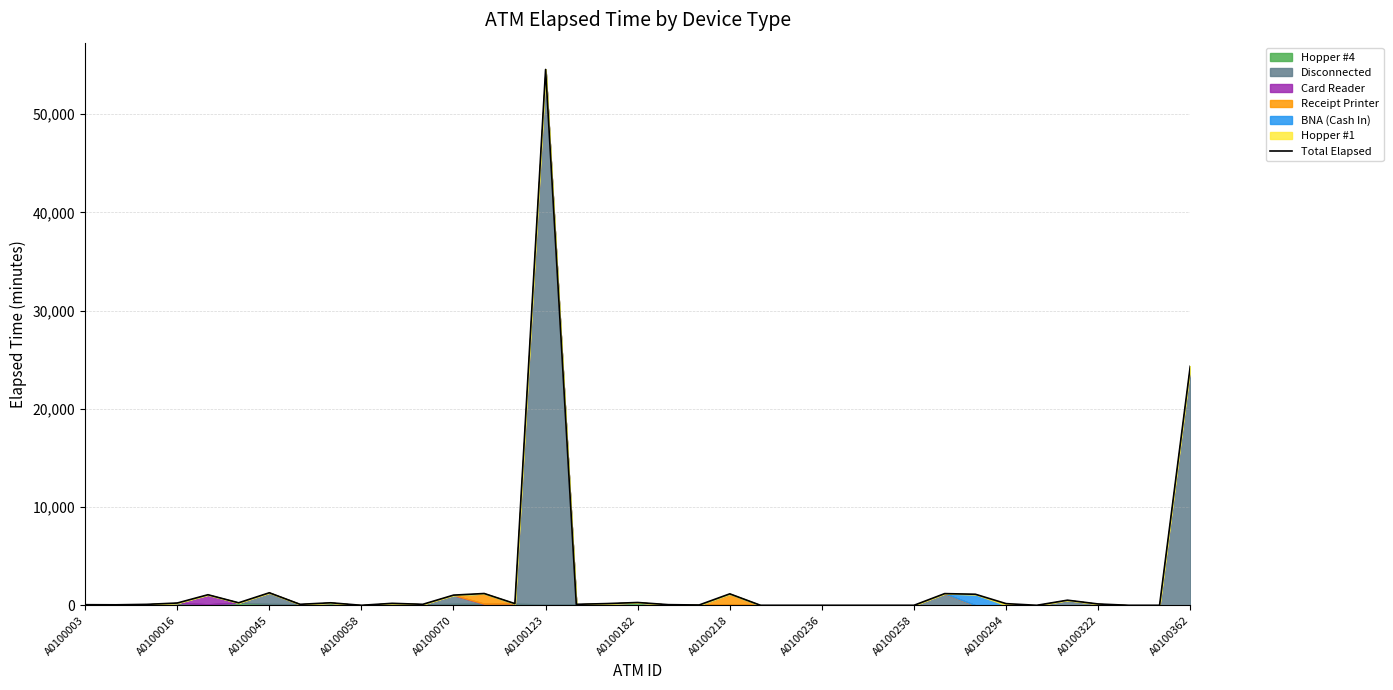

Reading left to right, list all the values displayed in this chart.

60	50	95	230	1075	255	1275	100	255	0	200	100	1035	1200	170	54555	100	175	285	65	30	1165	0	0	0	0	0	0	1190	1125	170	0	520	135	0	0	24335